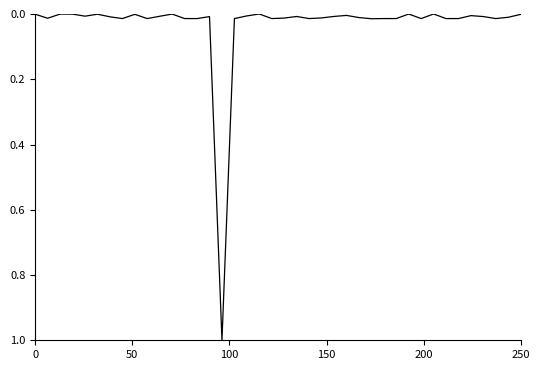

What is the difference between the maximum and minimum values?

1.0